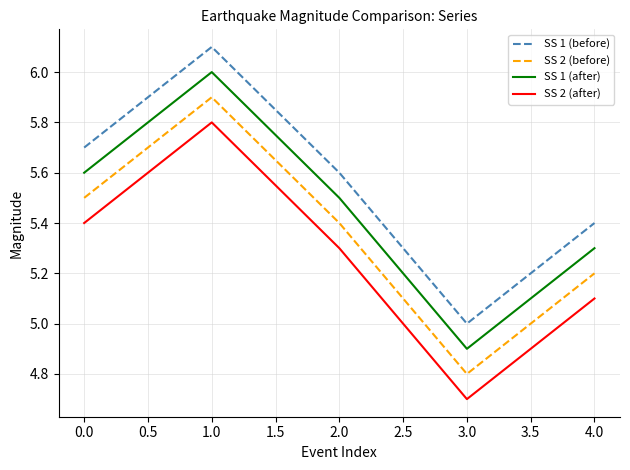

Reading left to right, transcribe all the data shown in this chart.

SS 1 (before): 5.7	6.1	5.6	5.0	5.4
SS 2 (before): 5.5	5.9	5.4	4.8	5.2
SS 1 (after): 5.6	6.0	5.5	4.9	5.3
SS 2 (after): 5.4	5.8	5.3	4.7	5.1